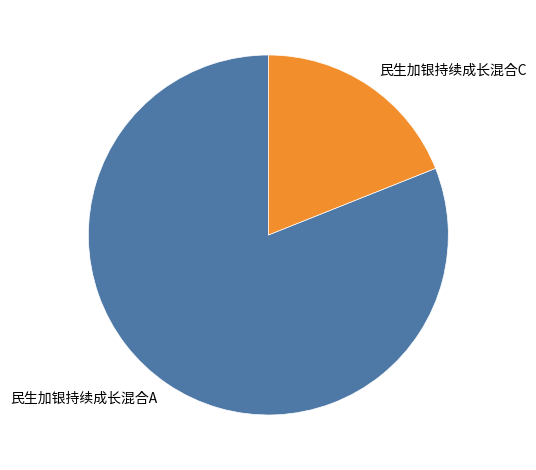

True or false: 民生加银持续成长混合A accounts for 81% of the total.

True